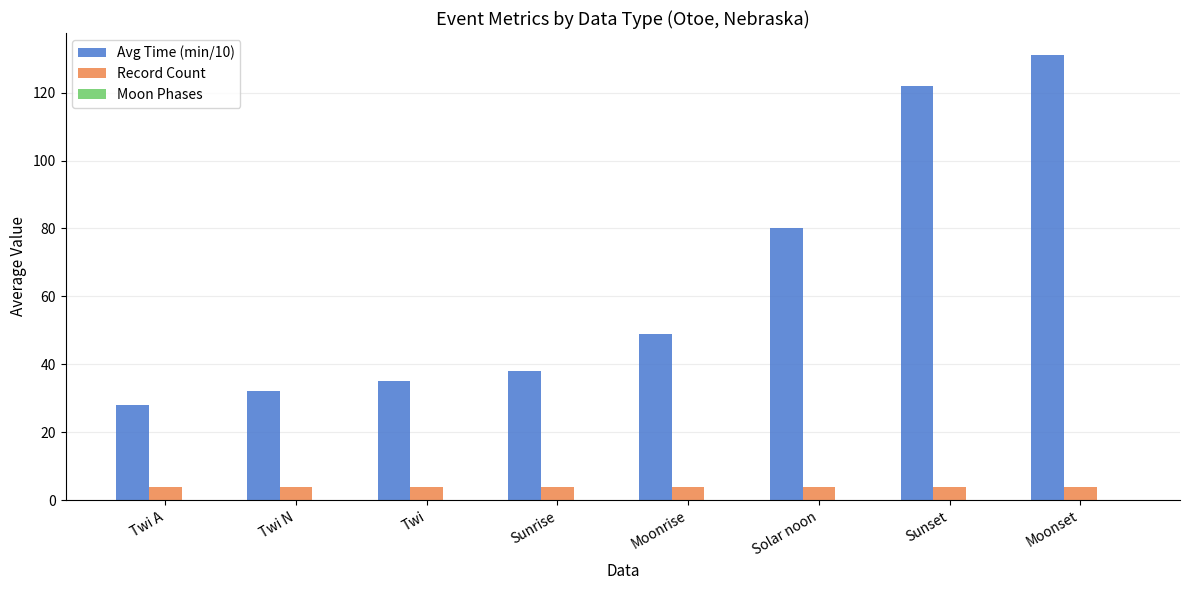

What is the maximum value for Record Count?

4